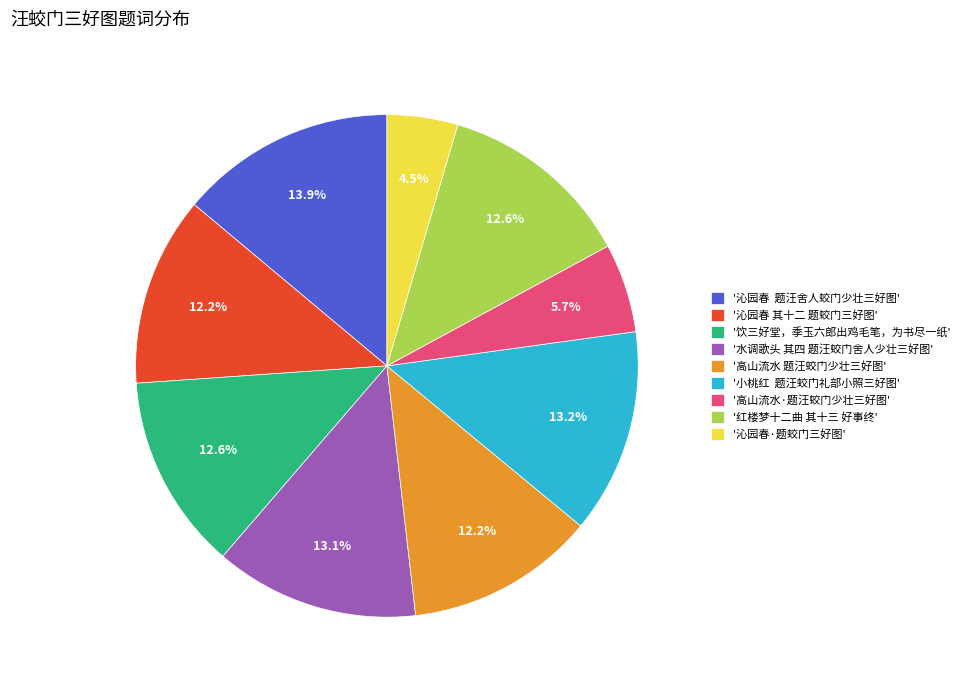

Does any single category account for the majority?

No